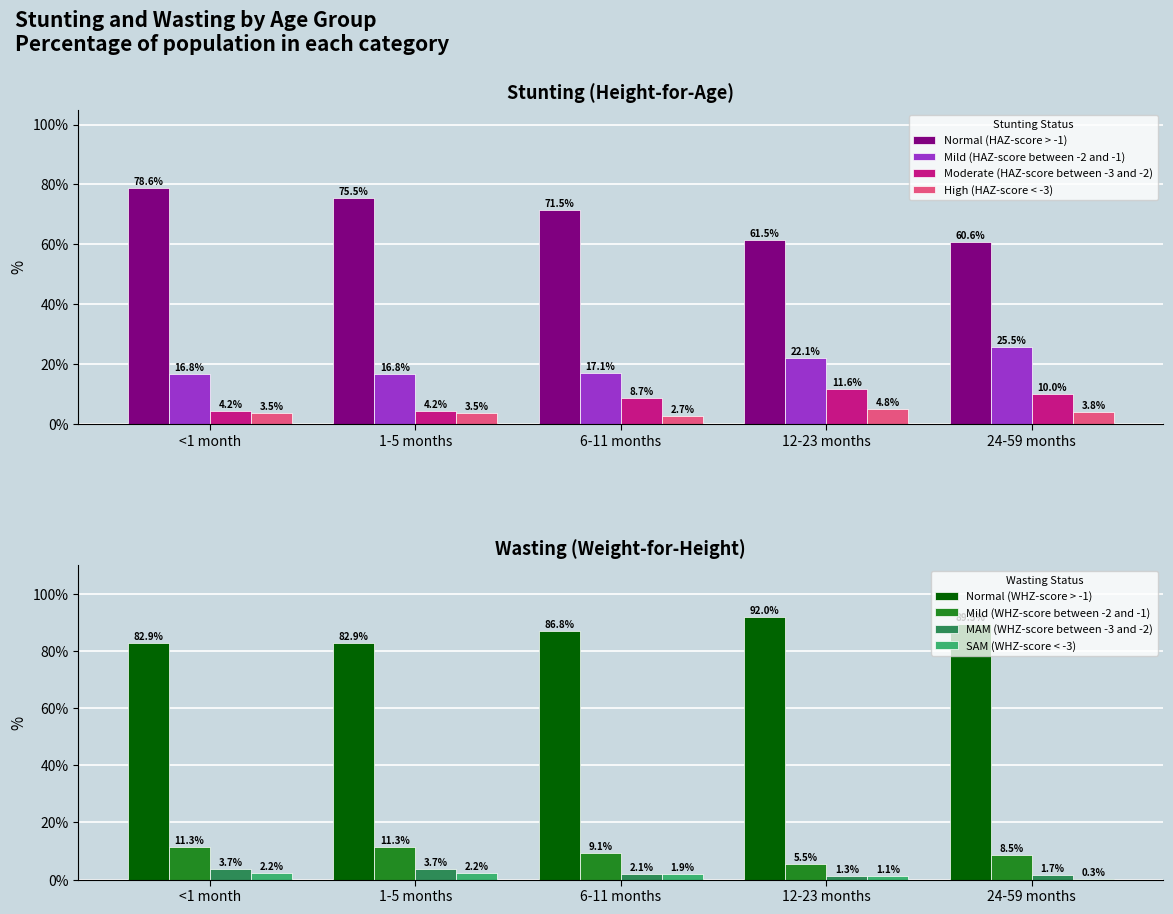

At which label does High (HAZ-score < -3) reach its minimum?

6-11 months